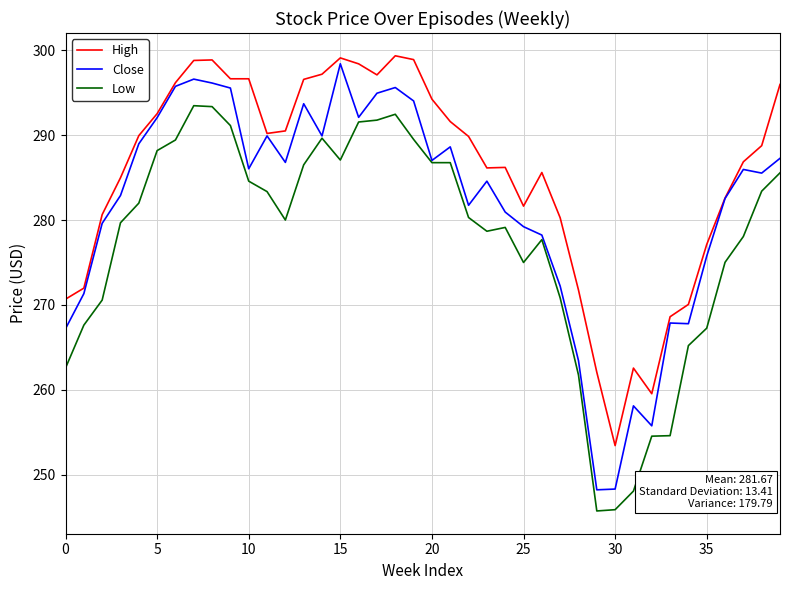

What are all the series names shown in the legend?

High, Close, Low